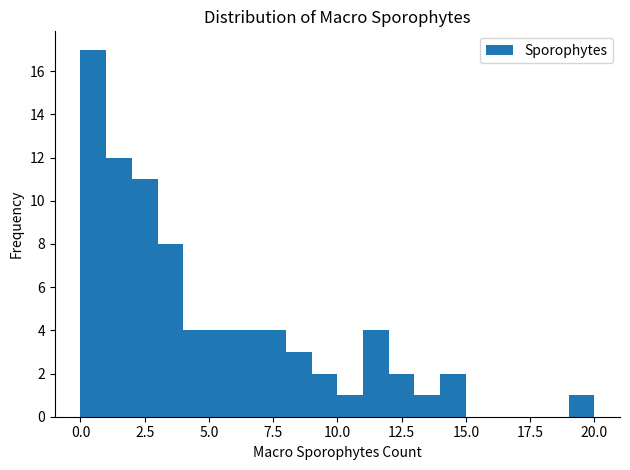

Around what value on the x-axis is the tallest bar? Give the approximate position of its centre, as read against the axis.

0.5